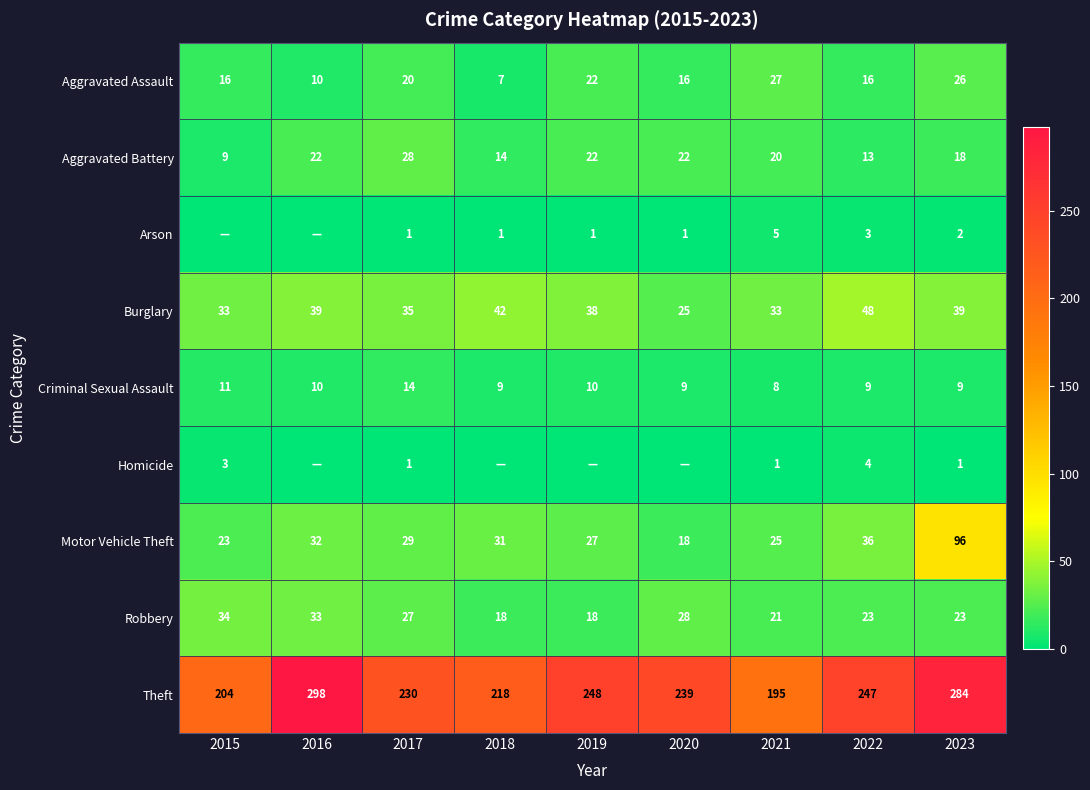

How many values in the Robbery series are below 23?

3